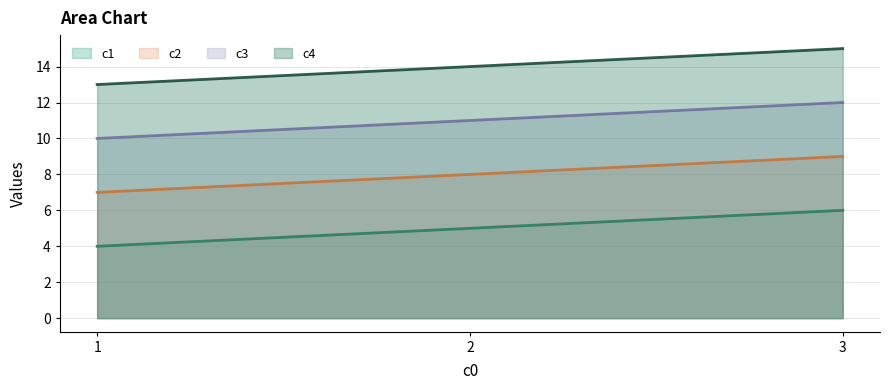

What is the difference between the highest and lowest values at 3?

9